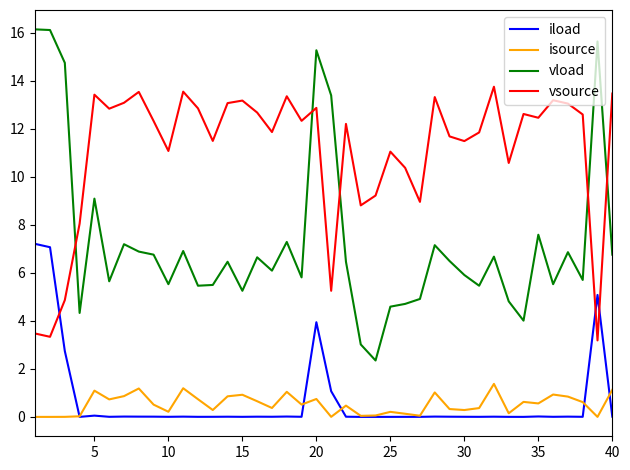

Rank the series by their maximum value, from highest to lowest.

vload, vsource, iload, isource